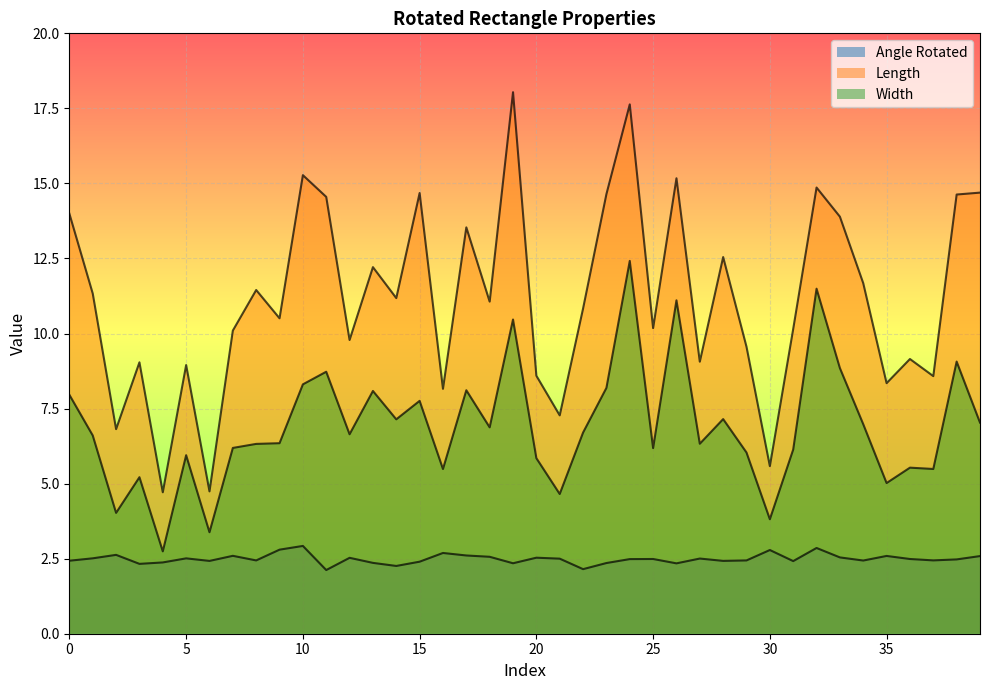

True or false: length and width intersect in this chart.

False